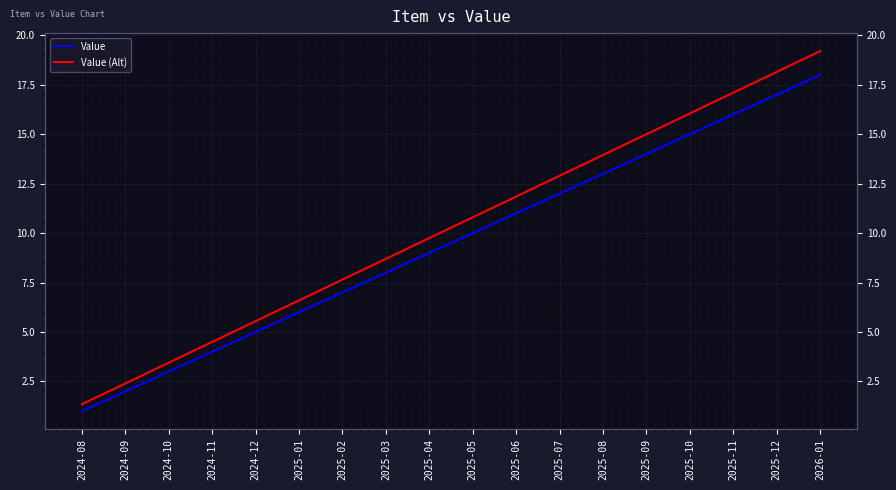

Reading left to right, extract all data points from this chart.

Value: 1.0	2.0	3.0	4.0	5.0	6.0	7.0	8.0	9.0	10.0	11.0	12.0	13.0	14.0	15.0	16.0	17.0	18.0
Value (Alt): 1.4	2.4	3.5	4.5	5.5	6.6	7.7	8.7	9.8	10.8	11.9	12.9	14.0	15.0	16.1	17.1	18.2	19.2